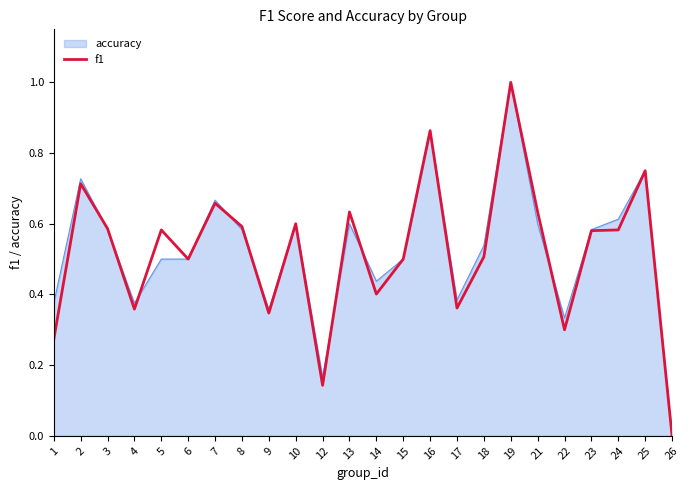

Which label corresponds to the largest value in the chart?

19